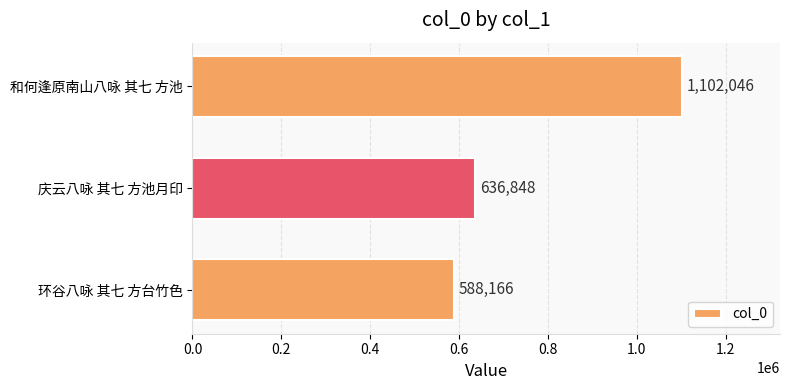

What is the smallest value displayed?

588166